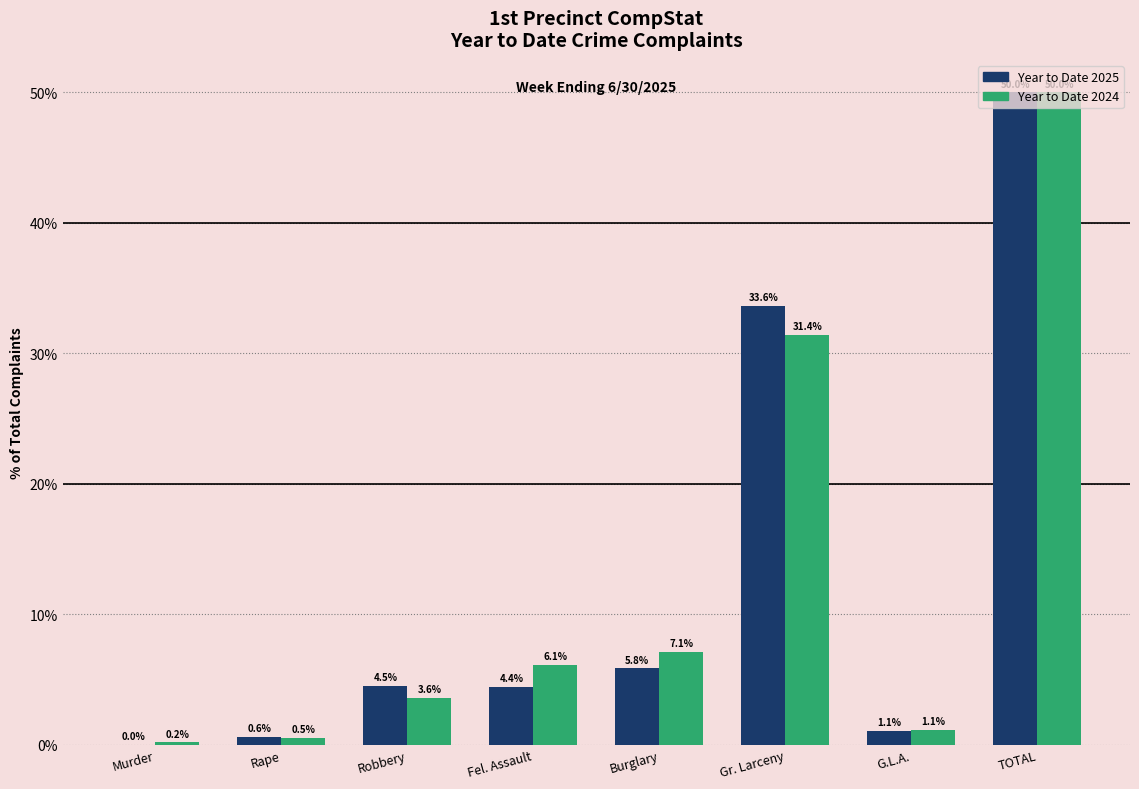

At which category is the sum across all series the highest?

TOTAL